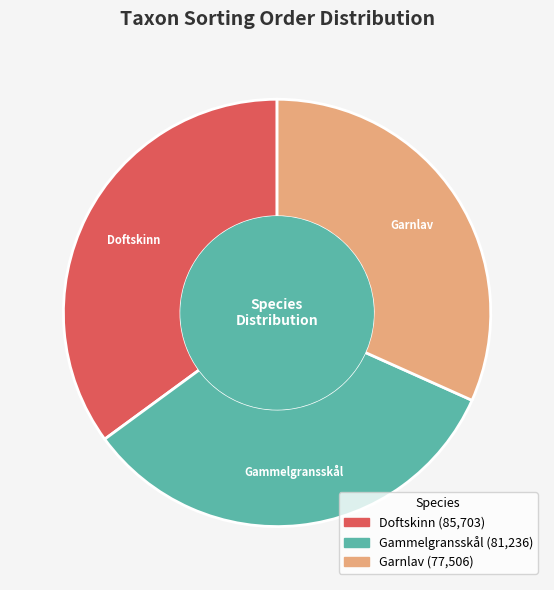

Is there any slice that represents more than half of the pie?

No